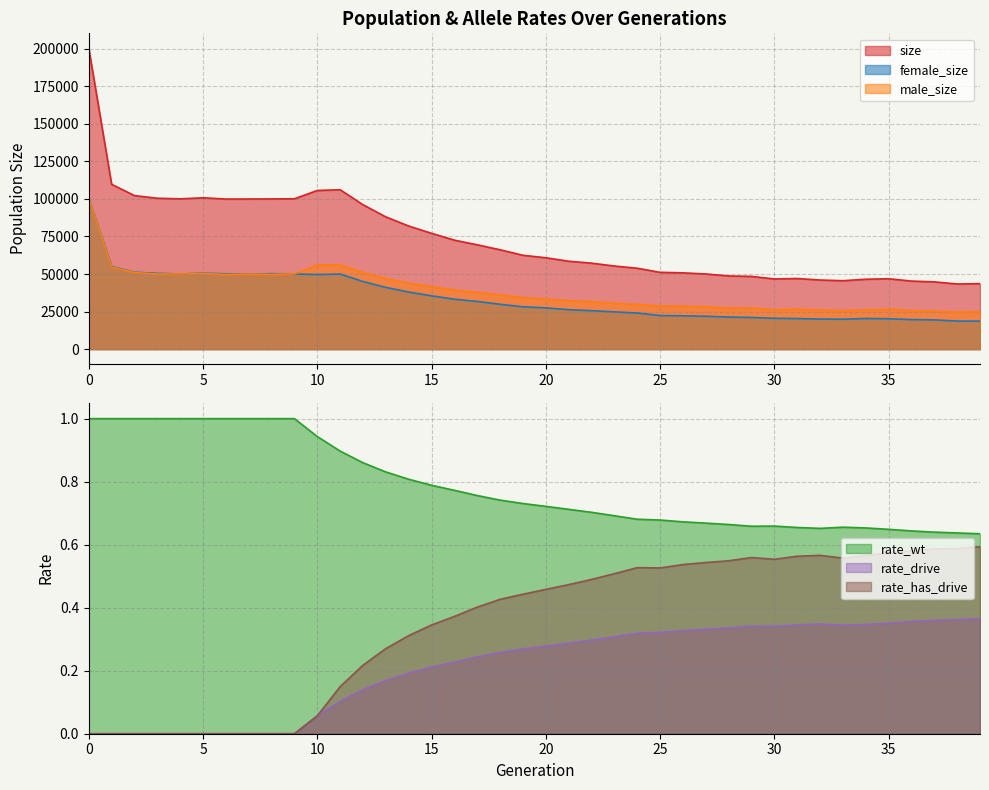

Reading left to right, extract all data points from this chart.

size: 200241.0	109737.0	102198.0	100475.0	100052.0	100773.0	99929.0	99955.0	100023.0	100114.0	105631.0	106126.0	96133.0	88028.0	81971.0	77101.0	72563.0	69455.0	66156.0	62484.0	60831.0	58528.0	57248.0	55331.0	53857.0	51142.0	50788.0	50039.0	48734.0	48435.0	46720.0	47012.0	46004.0	45554.0	46518.0	46864.0	45311.0	44776.0	43375.0	43603.0
female_size: 100171.0	55044.0	51206.0	50472.0	50018.0	50516.0	50190.0	49988.0	50251.0	50017.0	49667.0	49995.0	45023.0	41074.0	38019.0	35472.0	33231.0	31744.0	29854.0	28191.0	27457.0	26275.0	25592.0	24813.0	24029.0	22380.0	22186.0	21896.0	21373.0	21061.0	20530.0	20344.0	20026.0	19909.0	20402.0	20229.0	19675.0	19479.0	18674.0	18662.0
male_size: 100070.0	54693.0	50992.0	50003.0	50034.0	50257.0	49739.0	49967.0	49772.0	50097.0	55964.0	56131.0	51110.0	46954.0	43952.0	41629.0	39332.0	37711.0	36302.0	34293.0	33374.0	32253.0	31656.0	30518.0	29828.0	28762.0	28602.0	28143.0	27361.0	27374.0	26190.0	26668.0	25978.0	25645.0	26116.0	26635.0	25636.0	25297.0	24701.0	24941.0
rate_wt: 1.0	1.0	1.0	1.0	1.0	1.0	1.0	1.0	1.0	1.0	0.9	0.9	0.9	0.8	0.8	0.8	0.8	0.8	0.7	0.7	0.7	0.7	0.7	0.7	0.7	0.7	0.7	0.7	0.7	0.7	0.7	0.7	0.7	0.7	0.7	0.6	0.6	0.6	0.6	0.6
rate_drive: 0.0	0.0	0.0	0.0	0.0	0.0	0.0	0.0	0.0	0.0	0.1	0.1	0.1	0.2	0.2	0.2	0.2	0.2	0.3	0.3	0.3	0.3	0.3	0.3	0.3	0.3	0.3	0.3	0.3	0.3	0.3	0.3	0.3	0.3	0.3	0.4	0.4	0.4	0.4	0.4
rate_has_drive: 0.0	0.0	0.0	0.0	0.0	0.0	0.0	0.0	0.0	0.0	0.1	0.1	0.2	0.3	0.3	0.3	0.4	0.4	0.4	0.4	0.5	0.5	0.5	0.5	0.5	0.5	0.5	0.5	0.5	0.6	0.6	0.6	0.6	0.6	0.6	0.6	0.6	0.6	0.6	0.6